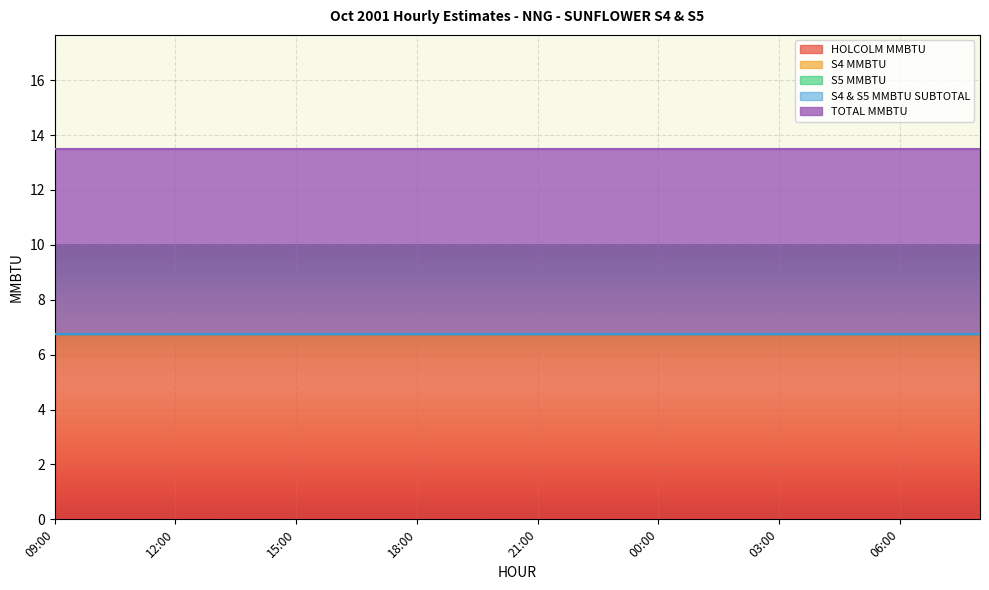

Which series changed the most between 09:00 and 05:00?

HOLCOLM MMBTU